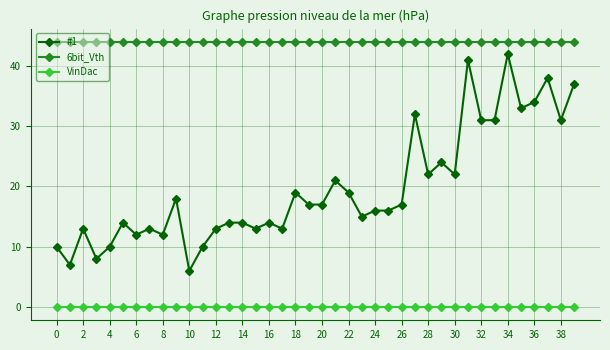

List the series in order of their overall mean, highest first.

6bit_Vth, #1, VinDac